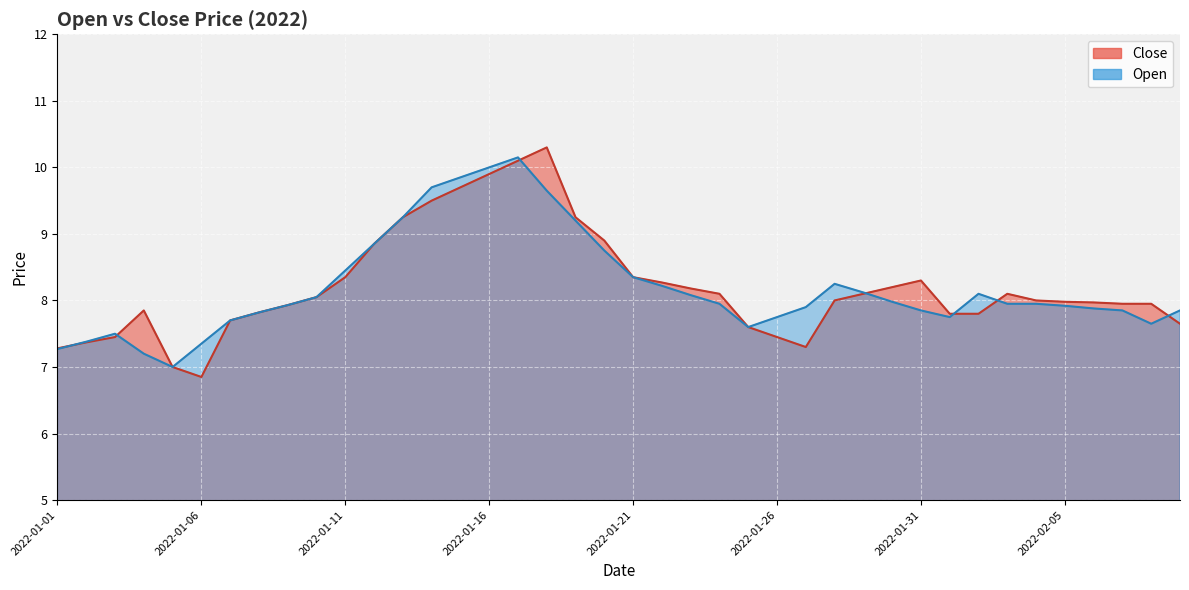

Which series changed the most between 2022-01-02 and 2022-01-15?

Open